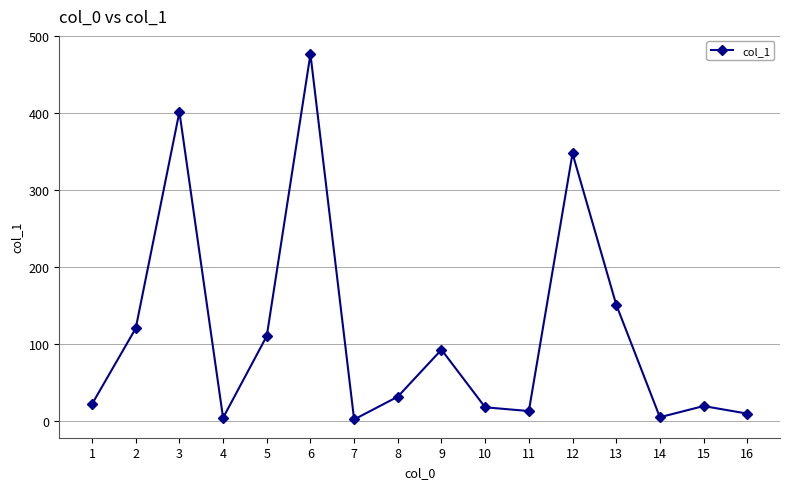

Where is the data nearest to the value 239?

13